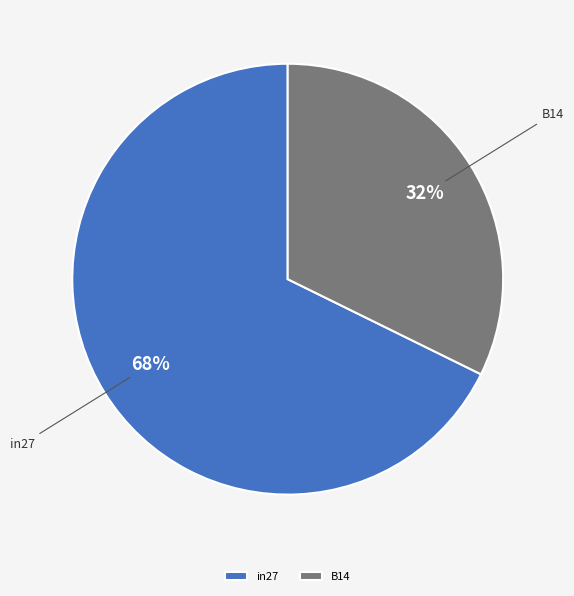

The B14 slice represents 32% of the pie. True or false?

True